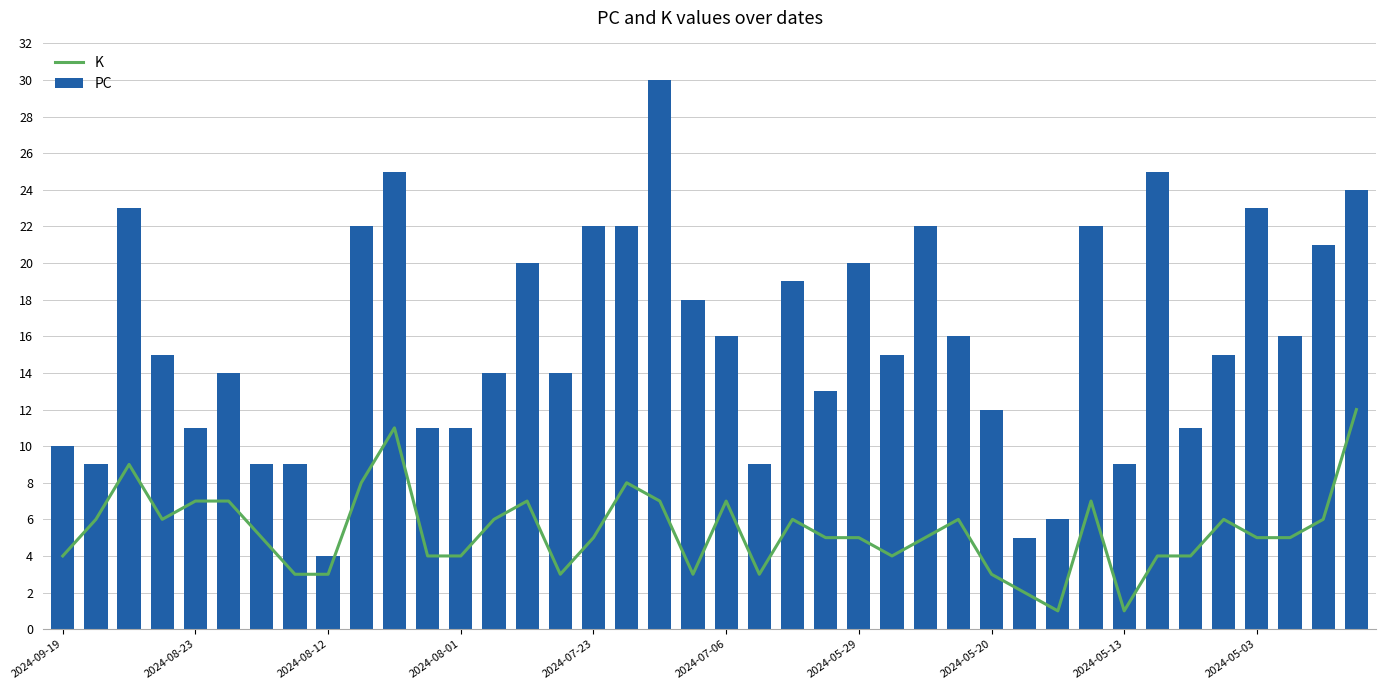

What is the sum of all PC values?

632